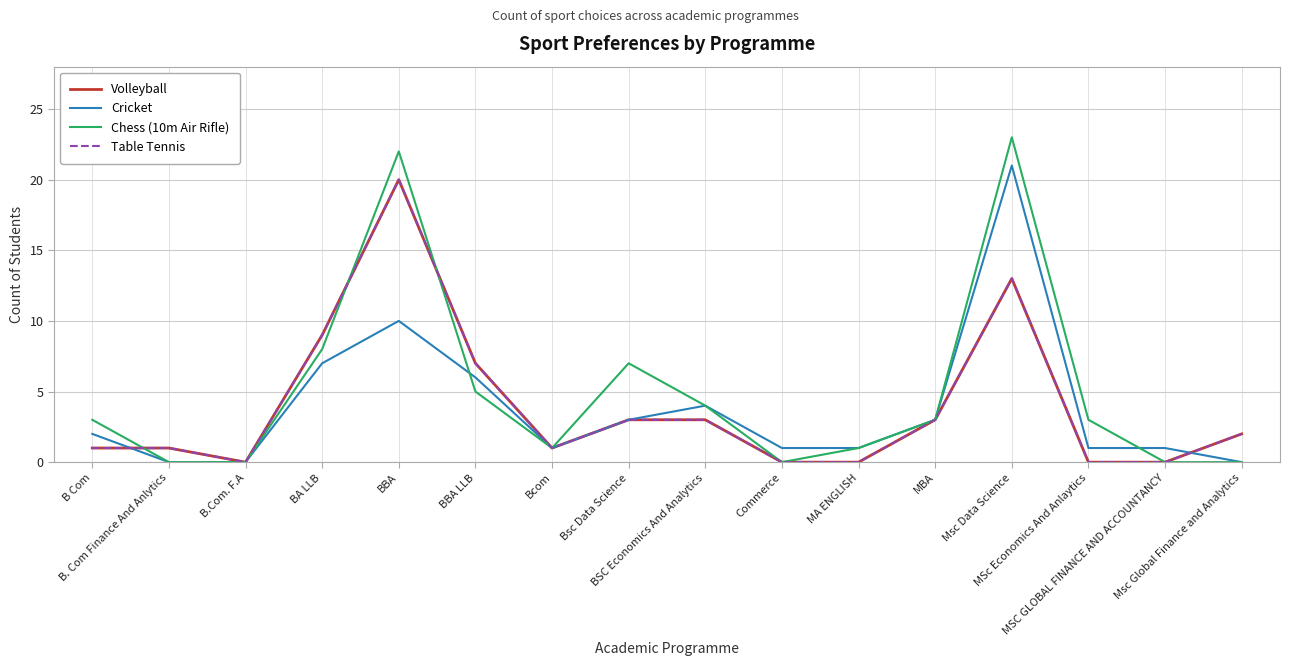

Count the number of data series in this chart.

4